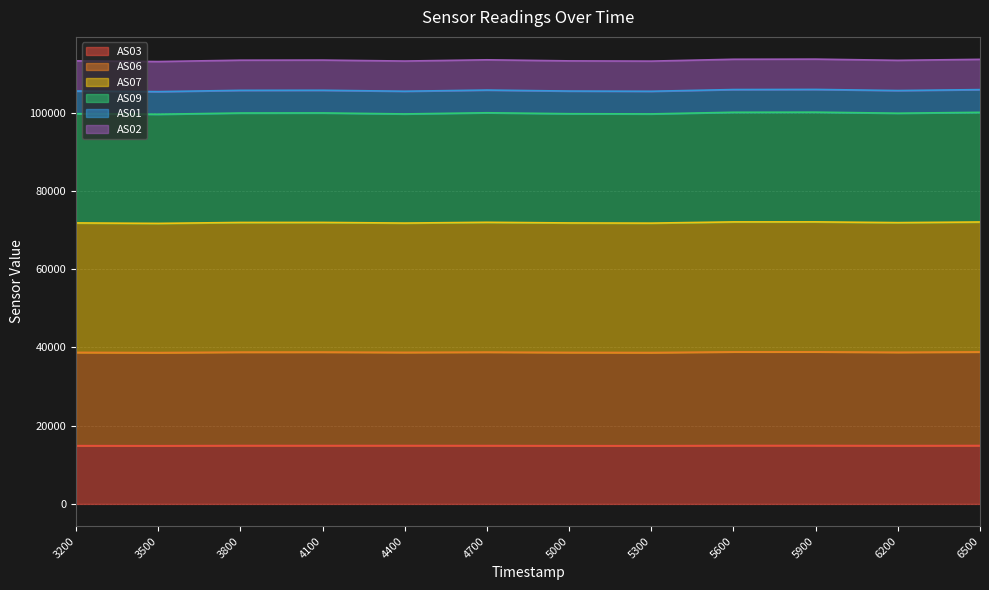

What is the total value across all series at 3200?

113200